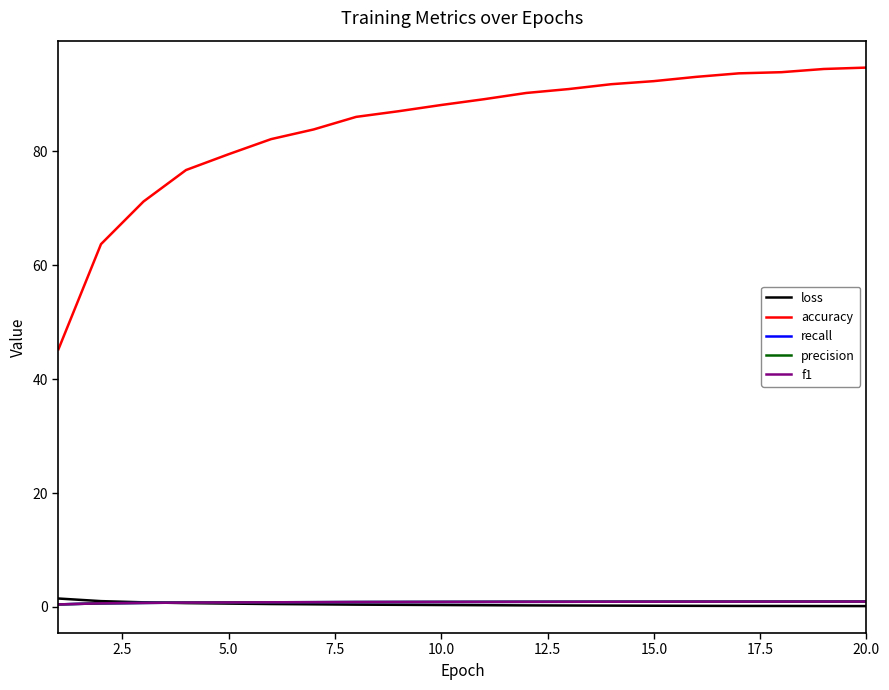

Which series has the widest spread of values?

accuracy